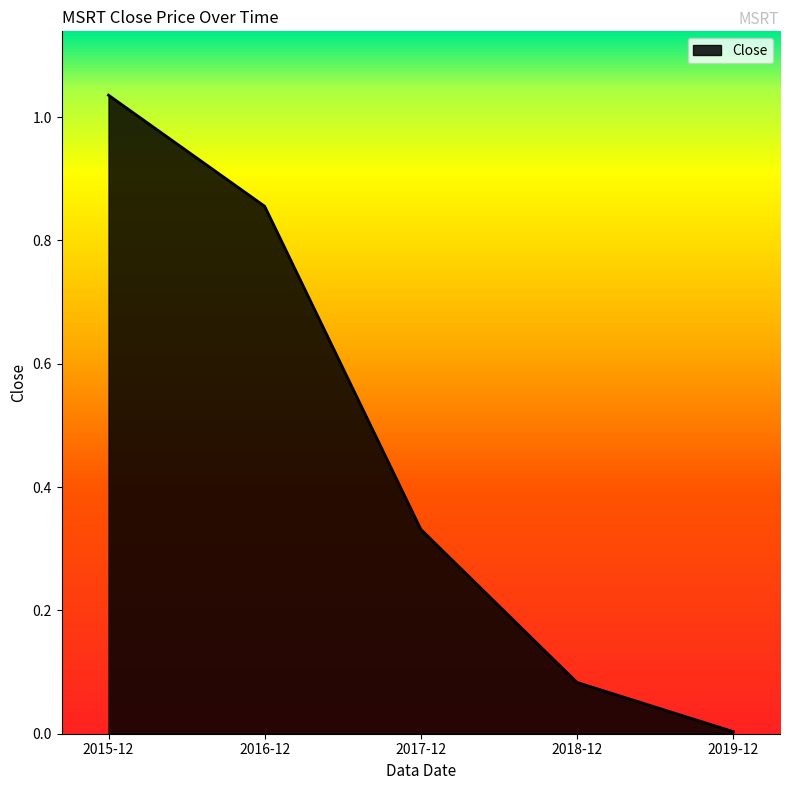

Does the chart display data point markers on the line(s)?

No